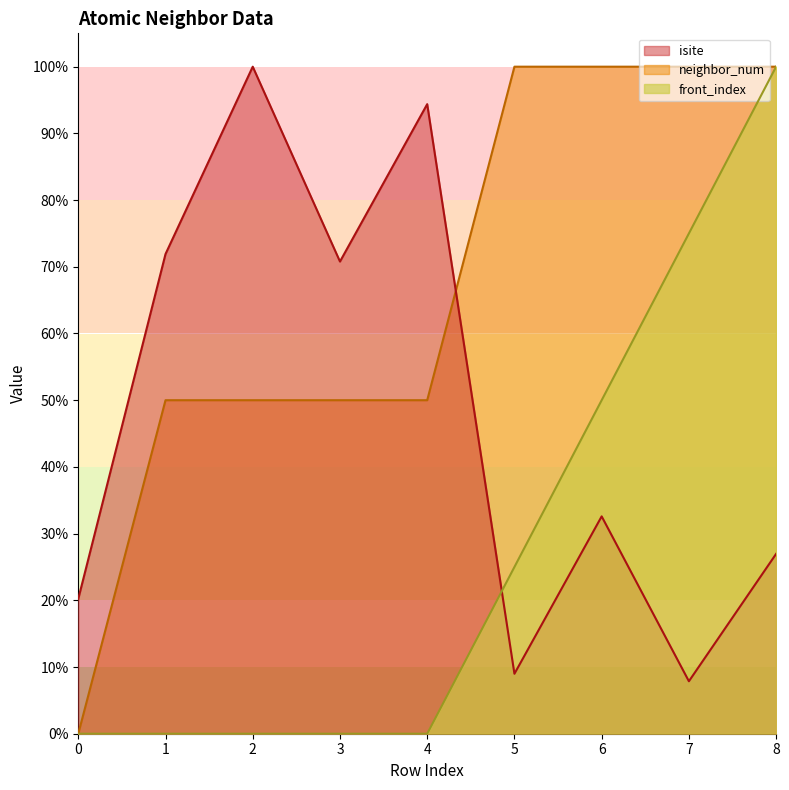

What is the sum of all isite values?

433.7